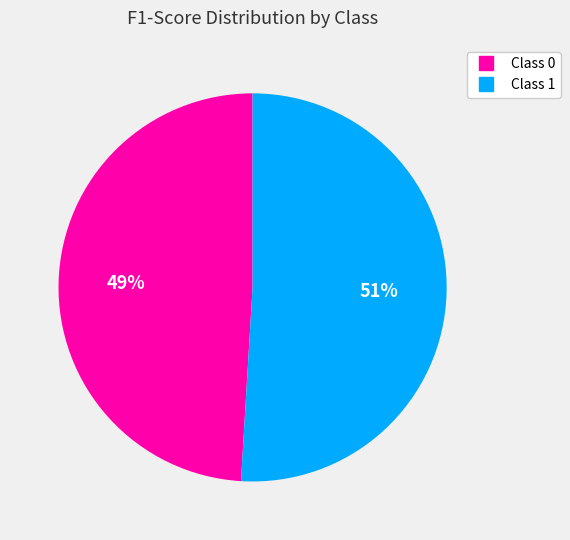

To the nearest percent, what is the average slice percentage?

50%